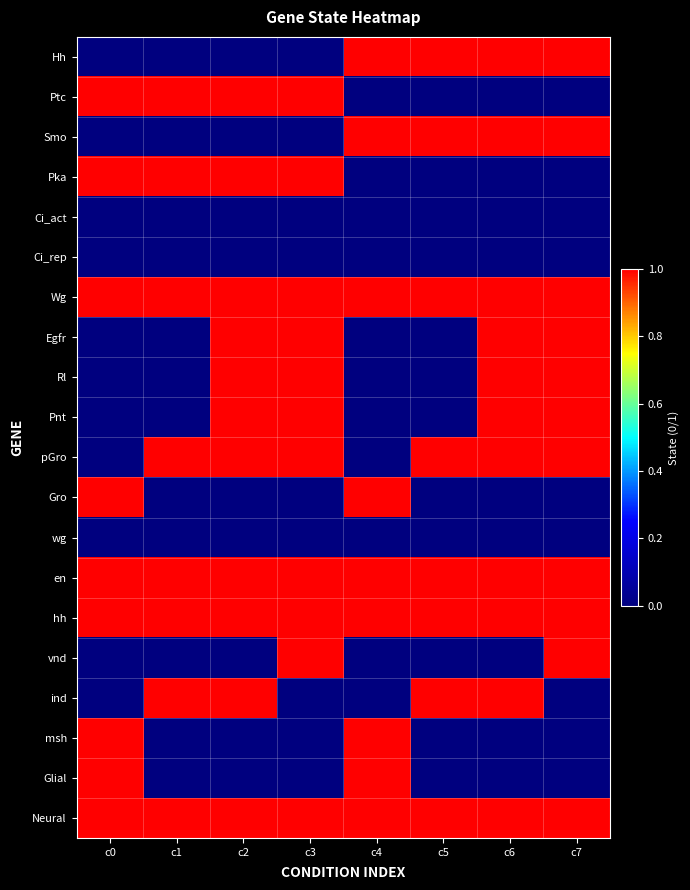

At how many categories does at least one series exceed 0?

8